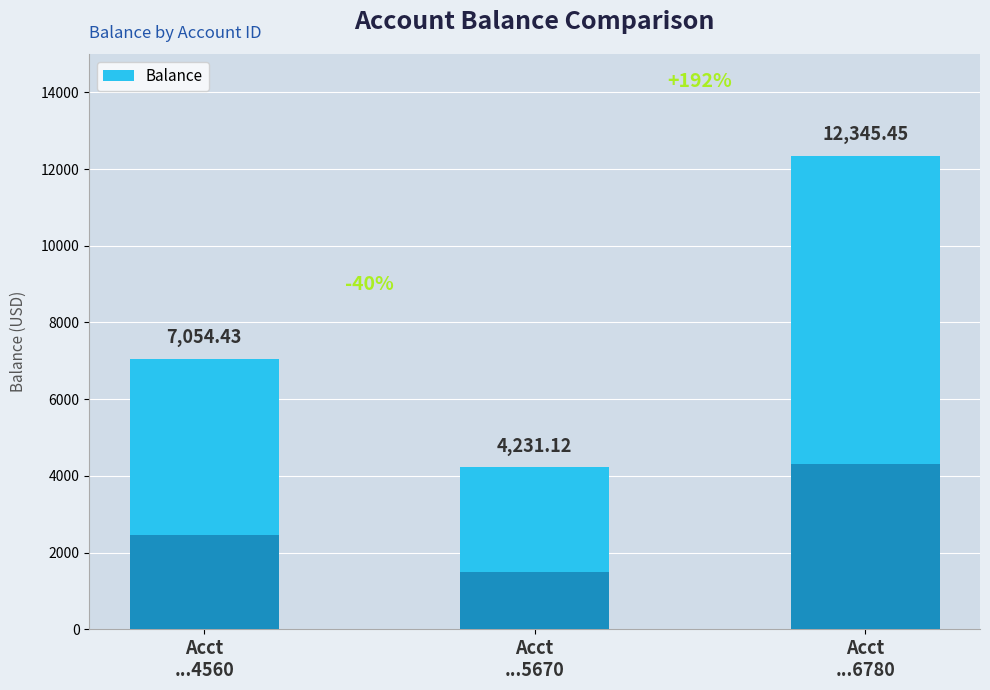

Is it true that the value at Acct
...4560 is 2315.3?

False